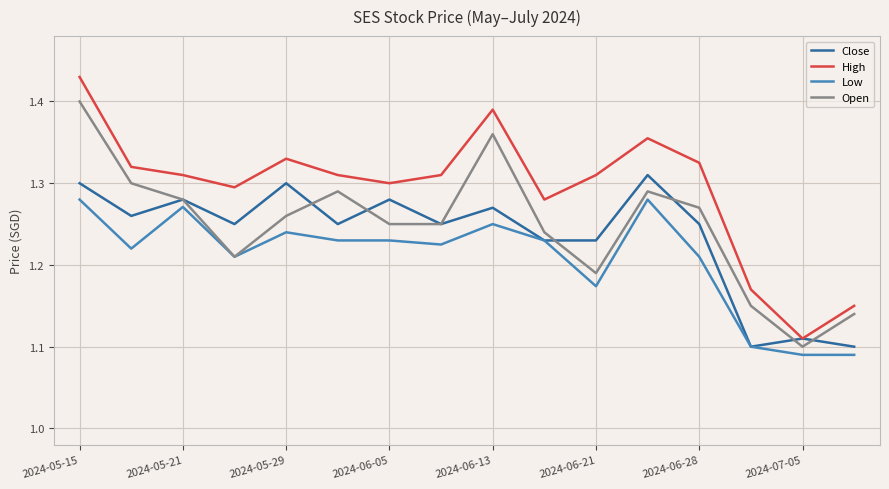

Which series has the largest total across all categories?

High